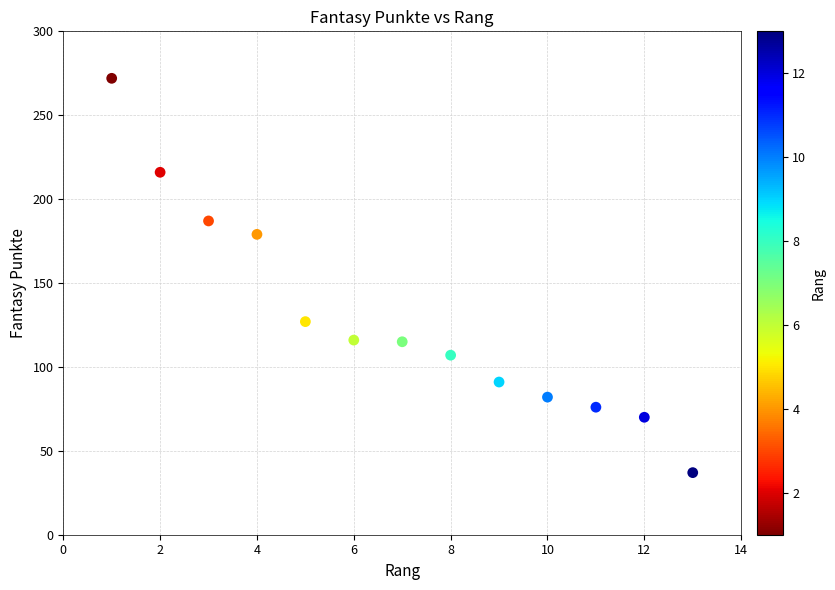

What is the range of Y values (max minus min)?

235